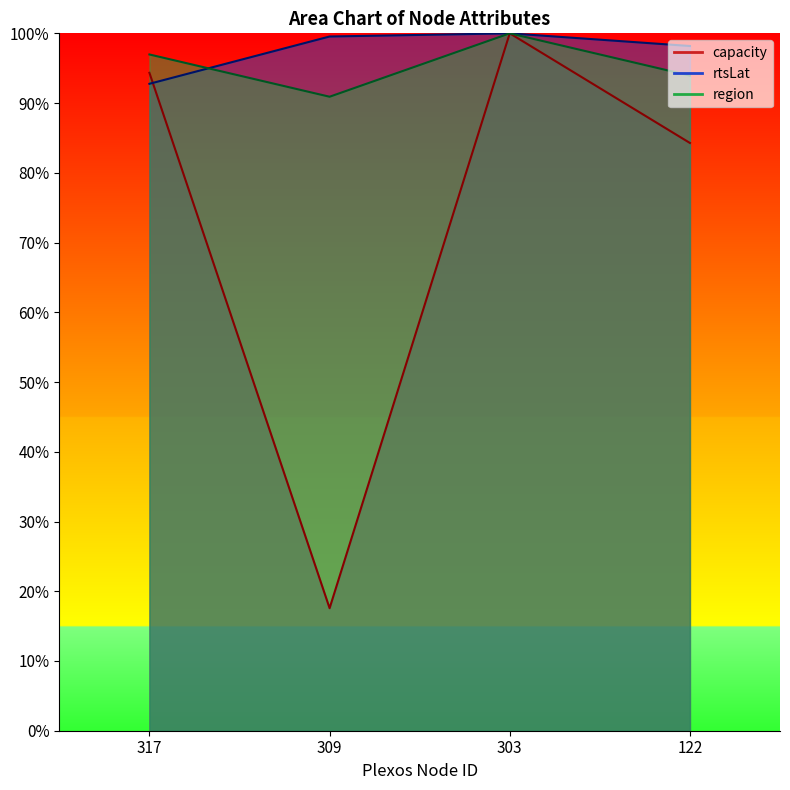

Reading left to right, extract all data points from this chart.

capacity: 317=94.3	309=17.6	303=100.0	122=84.3
rtsLat: 317=92.8	309=99.5	303=100.0	122=98.2
region: 317=97.0	309=90.9	303=100.0	122=93.9